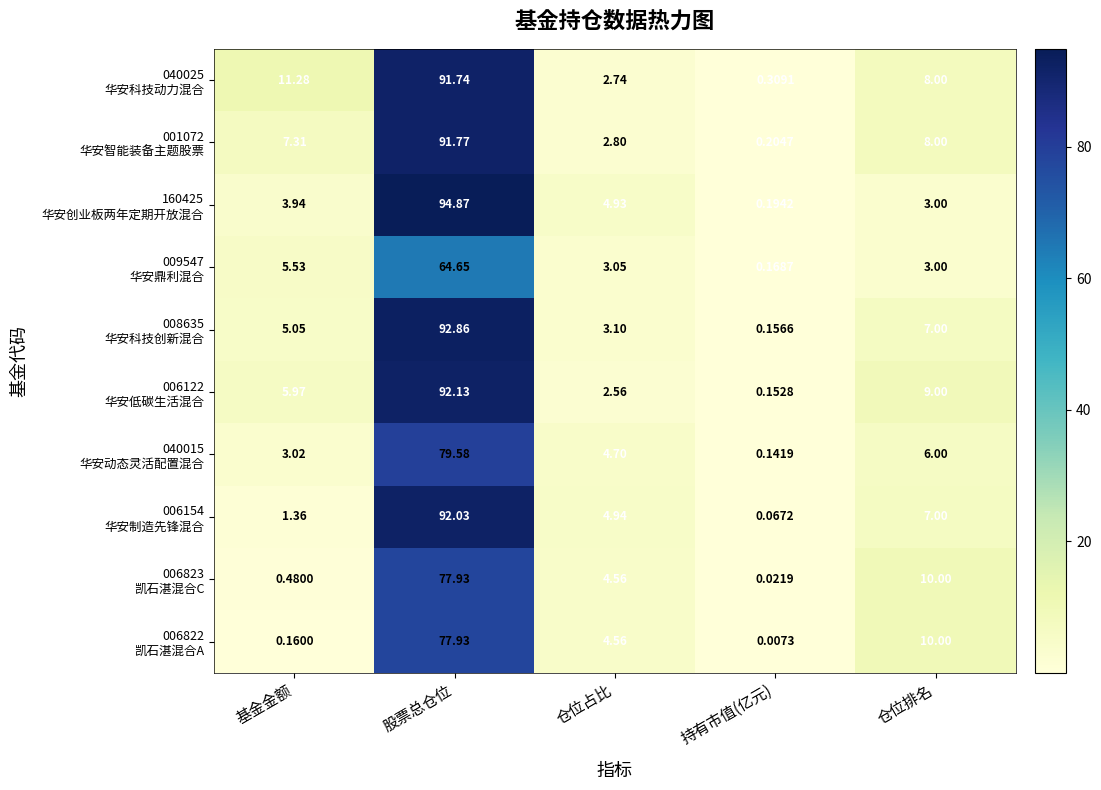

Which label corresponds to the largest value in the chart?

股票总仓位